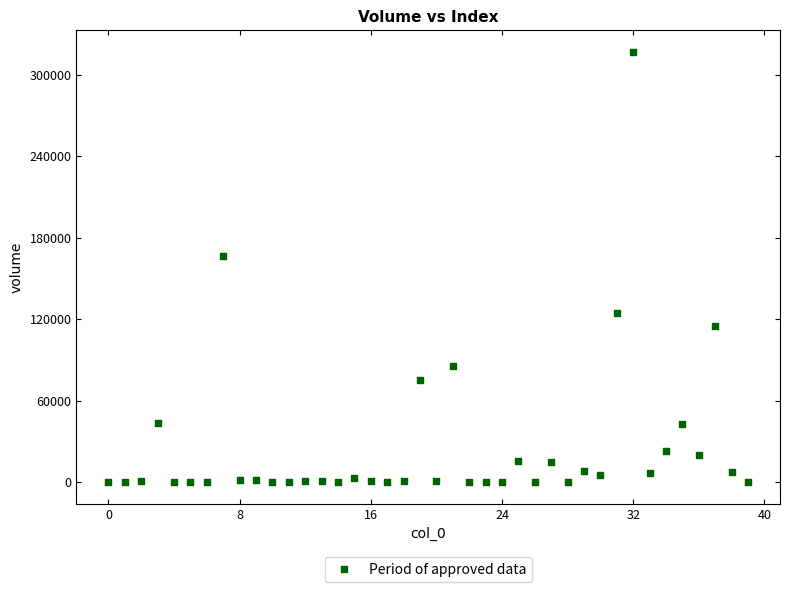

What Y value in the scatter plot is closest to 158437?

166762.0